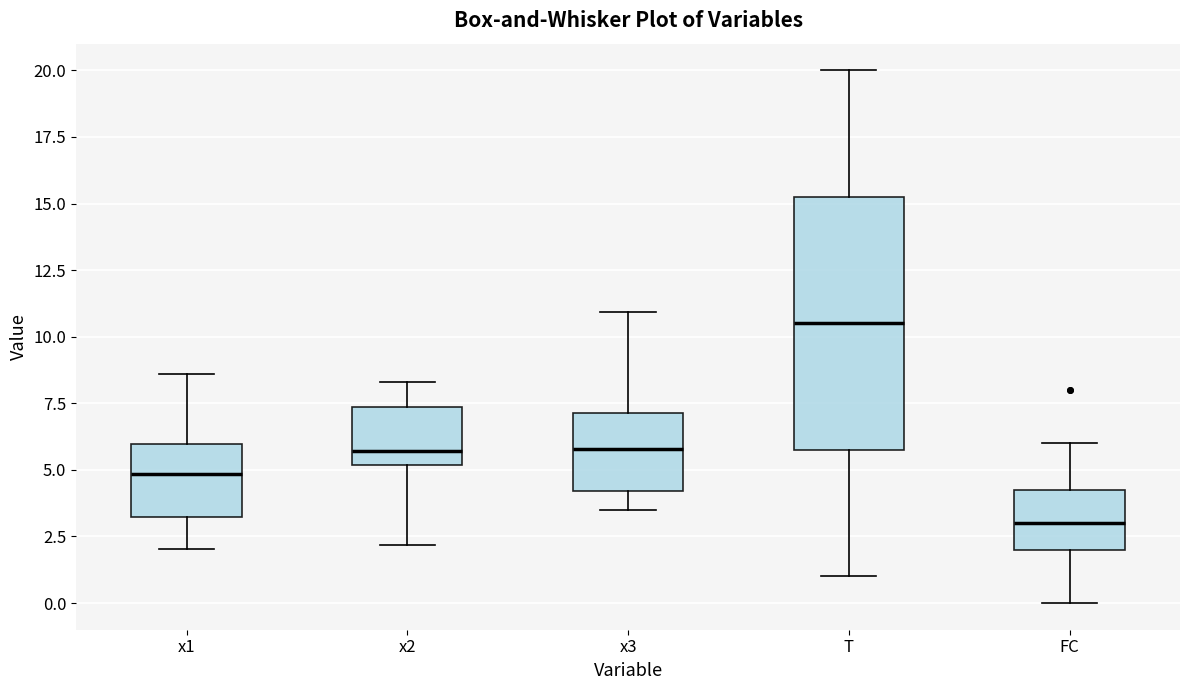

Reading left to right, transcribe this box plot: for each box, give where its median line is, the range the box spans, and where its two whiskers end, as read against the y-axis. The values are not printed on the chart, so give them approximately, as read against the axis.

x1: median 5.0, box 3.0 to 6.0, whiskers 2.0 to 8.5
x2: median 5.5, box 5.0 to 7.5, whiskers 2.0 to 8.5
x3: median 6.0, box 4.0 to 7.0, whiskers 3.5 to 11.0
T: median 10.5, box 6.0 to 15.5, whiskers 1.0 to 20.0
FC: median 3.0, box 2.0 to 4.5, whiskers 0.0 to 6.0